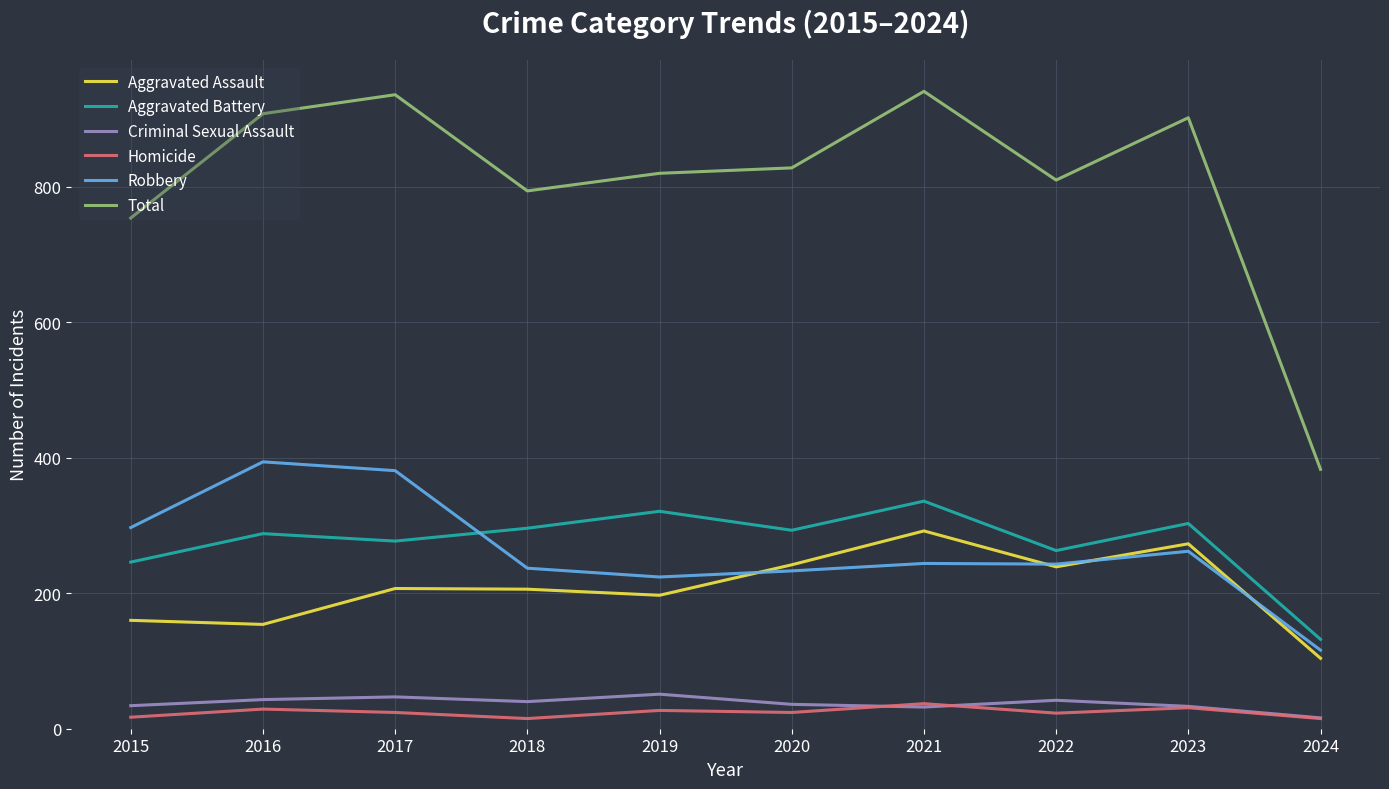

Is it true that Aggravated Assault equals 207 at 2017?

True